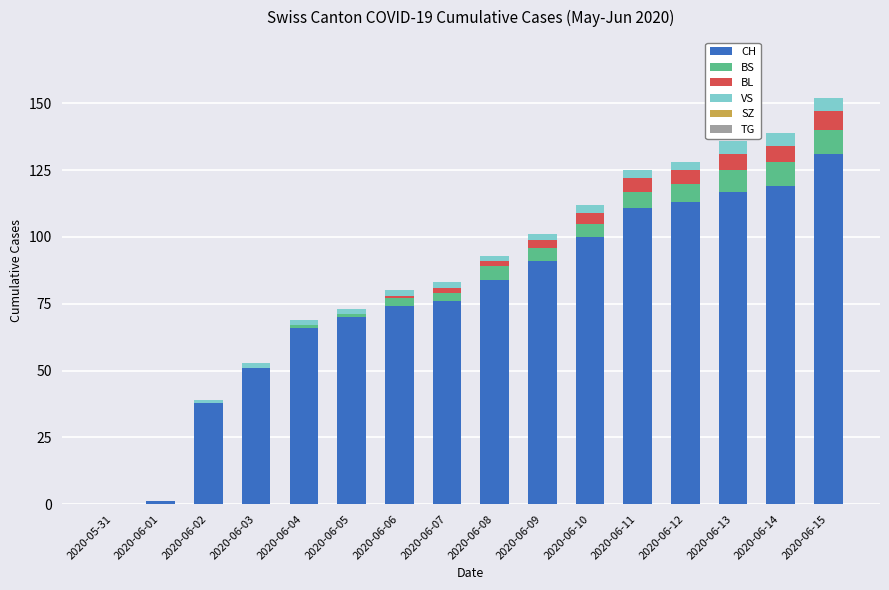

Are the bars horizontal?

No